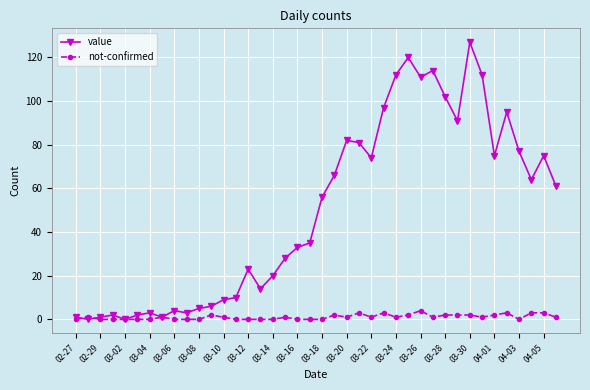

Which series ends up on top after the final intersection of not-confirmed and value?

value